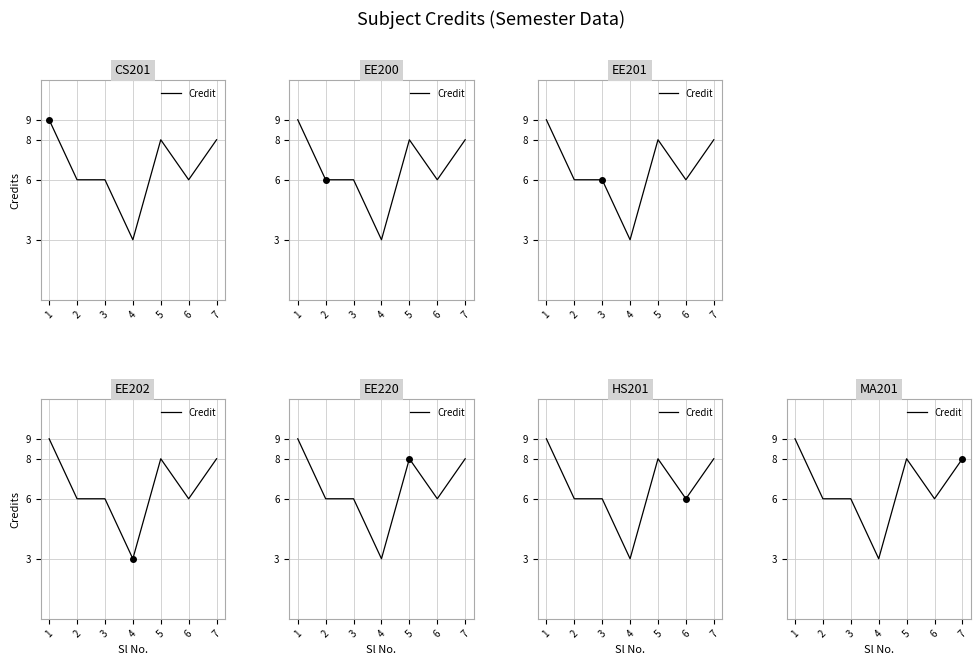

Reading right to left, list all the values displayed in this chart.

8	6	8	3	6	6	9